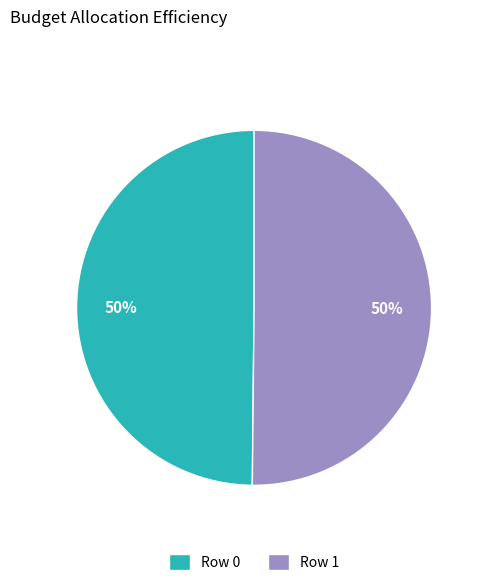

How many segments does this pie chart have?

2